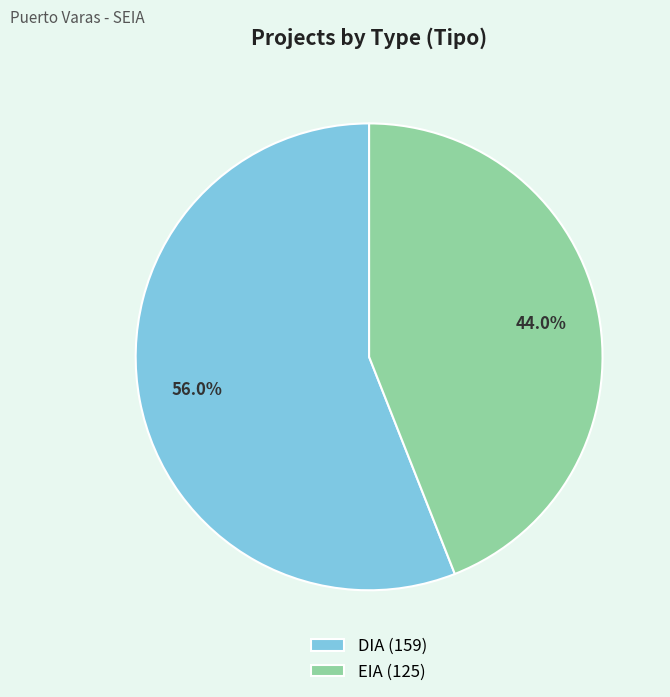

Is the sum of DIA and EIA greater than half?

Yes